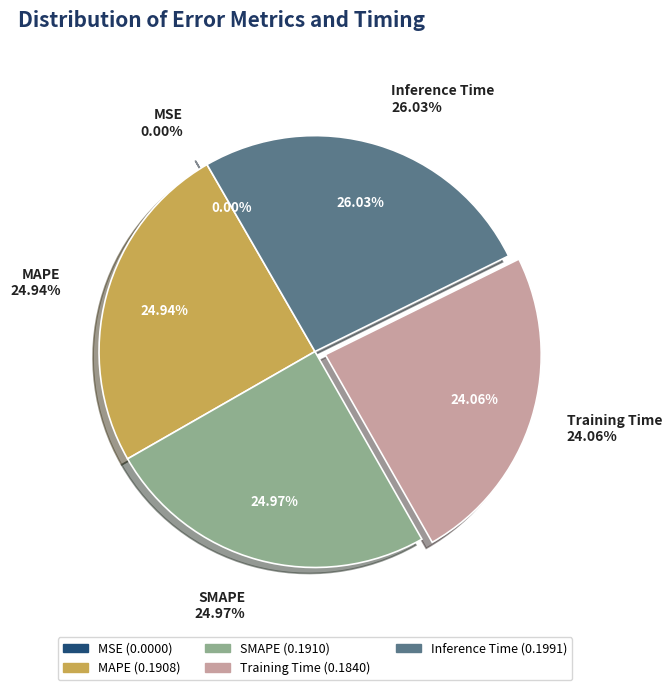

To the nearest percent, what portion does SMAPE represent?

25%